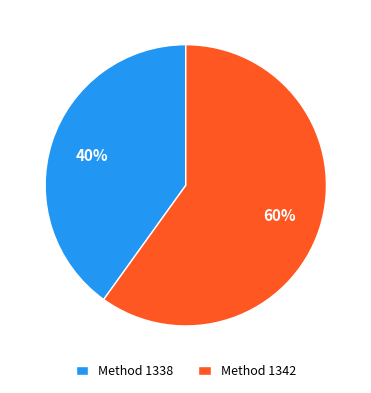

Count the number of slices in the pie.

2